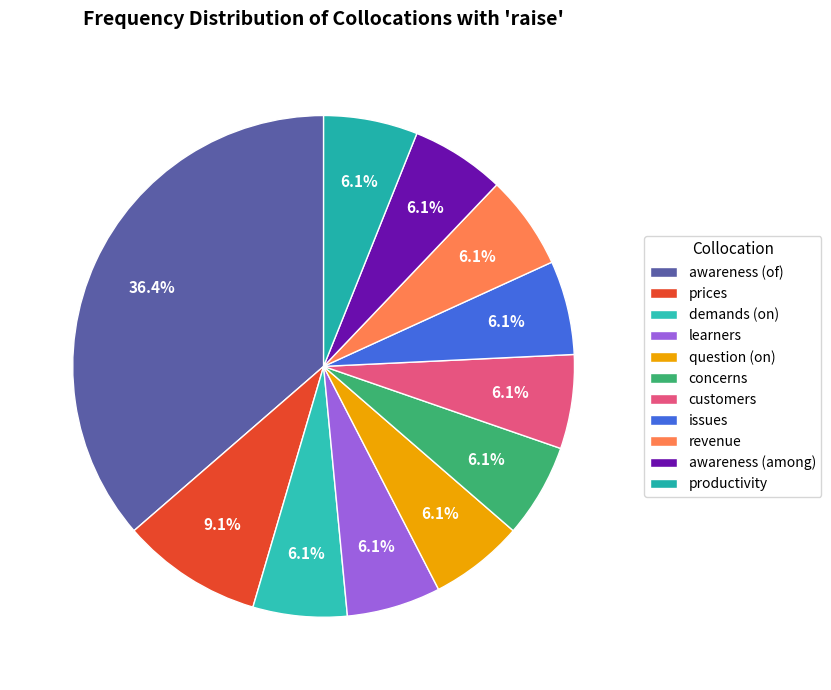

What is the change in value from awareness (of) to question (on)?

-10